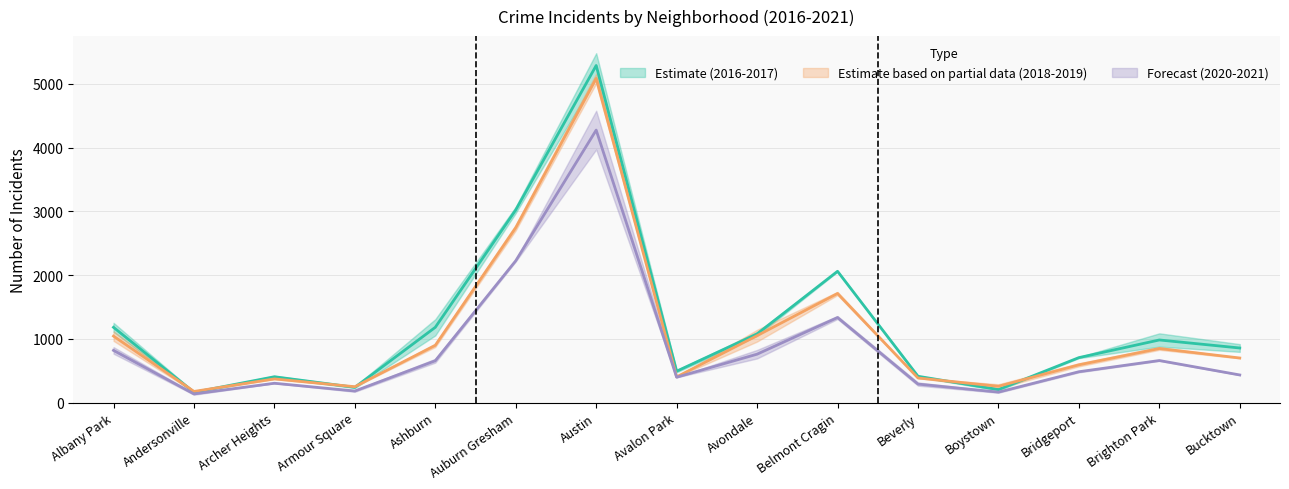

Reading left to right, list all the values displayed in this chart.

2017: 1180.5	161.0	405.0	239.0	1180.5	3022.0	5288.0	492.0	1076.5	2059.5	412.5	203.5	705.0	982.0	856.0
2019: 1042.5	174.5	371.0	248.5	898.0	2744.0	5085.0	403.0	1049.5	1711.5	385.5	255.5	592.0	848.0	699.0
2021: 818.5	135.0	303.0	181.0	656.5	2224.5	4274.5	397.5	759.0	1334.0	290.0	163.5	483.5	659.5	433.0